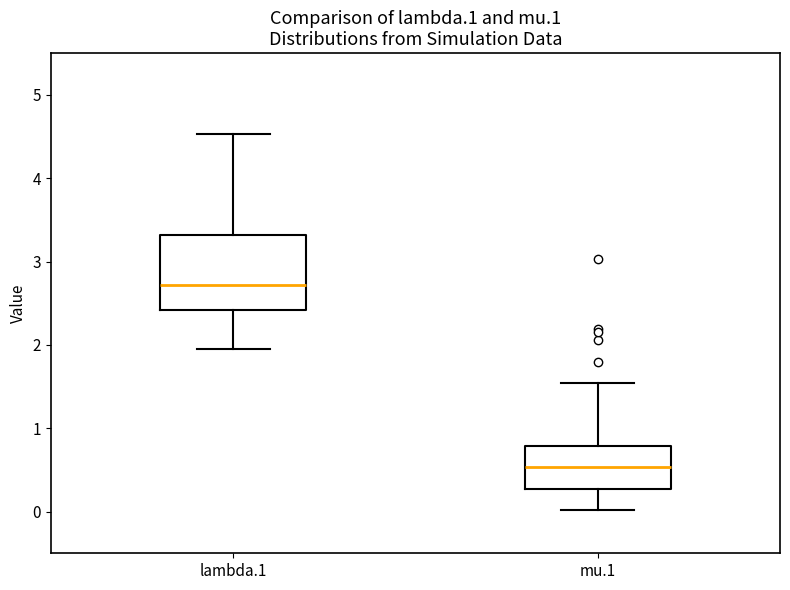

Where does the lower whisker of the box for mu.1 end on the y-axis? The values are not printed on the chart, so give them approximately, as read against the axis.

0.0